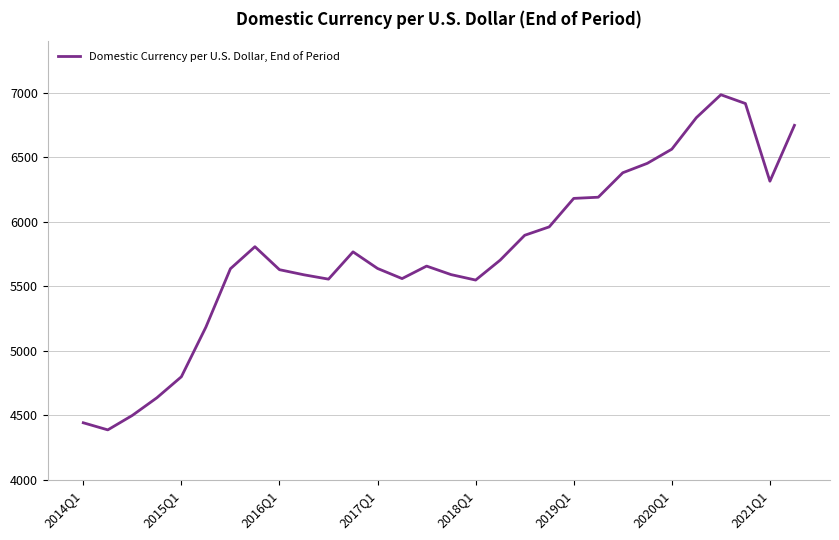

What is the minimum value shown in the chart?

4386.9